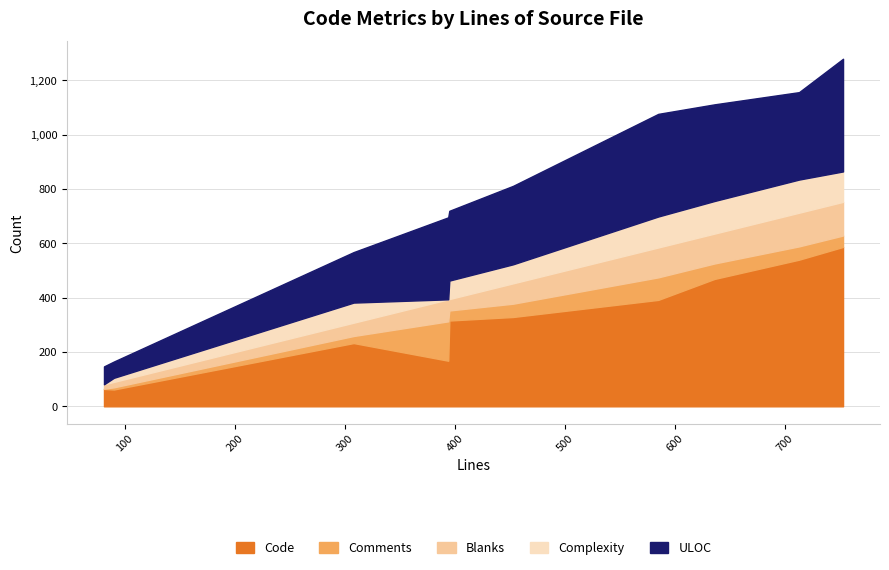

At how many categories does at least one series exceed 530?

2